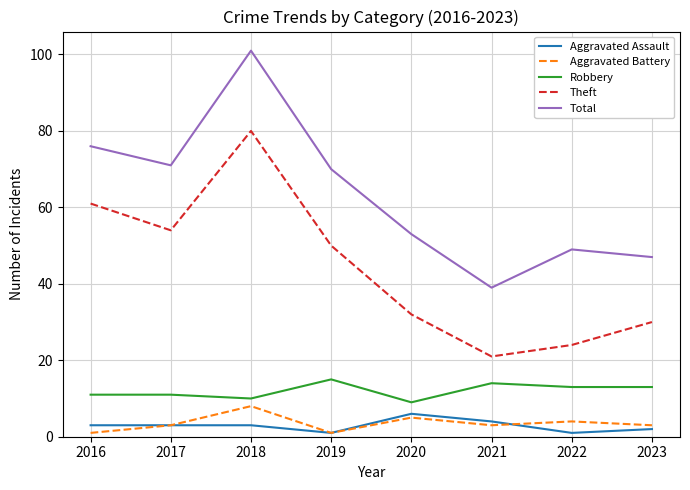

Reading right to left, extract all data points from this chart.

Aggravated Assault: 2023=2	2022=1	2021=4	2020=6	2019=1	2018=3	2017=3	2016=3
Aggravated Battery: 2023=3	2022=4	2021=3	2020=5	2019=1	2018=8	2017=3	2016=1
Robbery: 2023=13	2022=13	2021=14	2020=9	2019=15	2018=10	2017=11	2016=11
Theft: 2023=30	2022=24	2021=21	2020=32	2019=50	2018=80	2017=54	2016=61
Total: 2023=47	2022=49	2021=39	2020=53	2019=70	2018=101	2017=71	2016=76